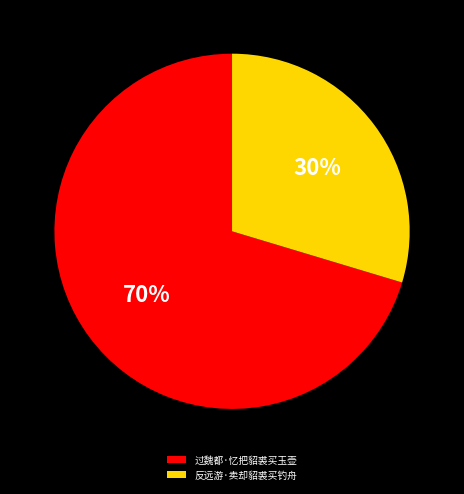

Do 反远游·卖却貂裘买钓舟 and 过魏都·忆把貂裘买玉壶 together represent more than half of the pie?

Yes